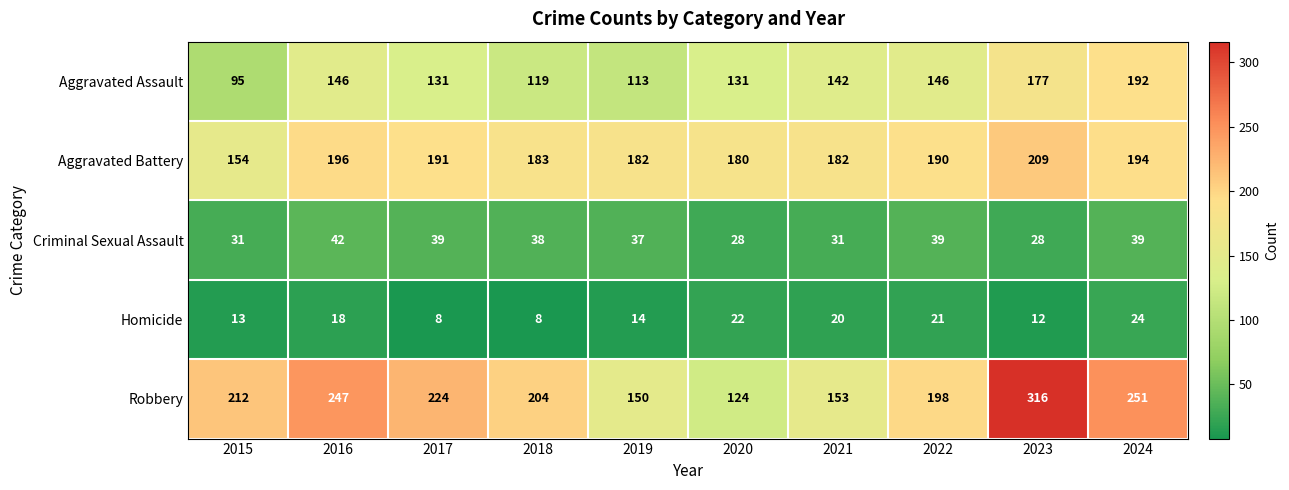

Which series changed the most between 2016 and 2024?

Aggravated Assault